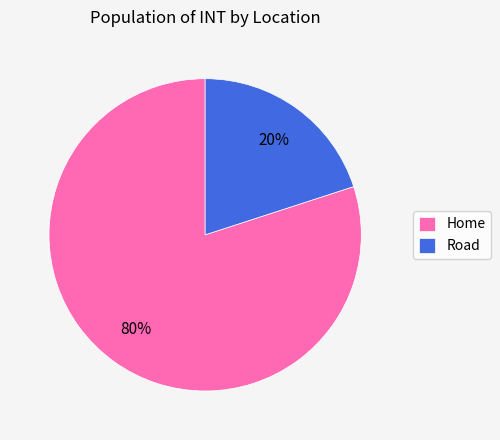

Is there any slice that represents more than half of the pie?

Yes